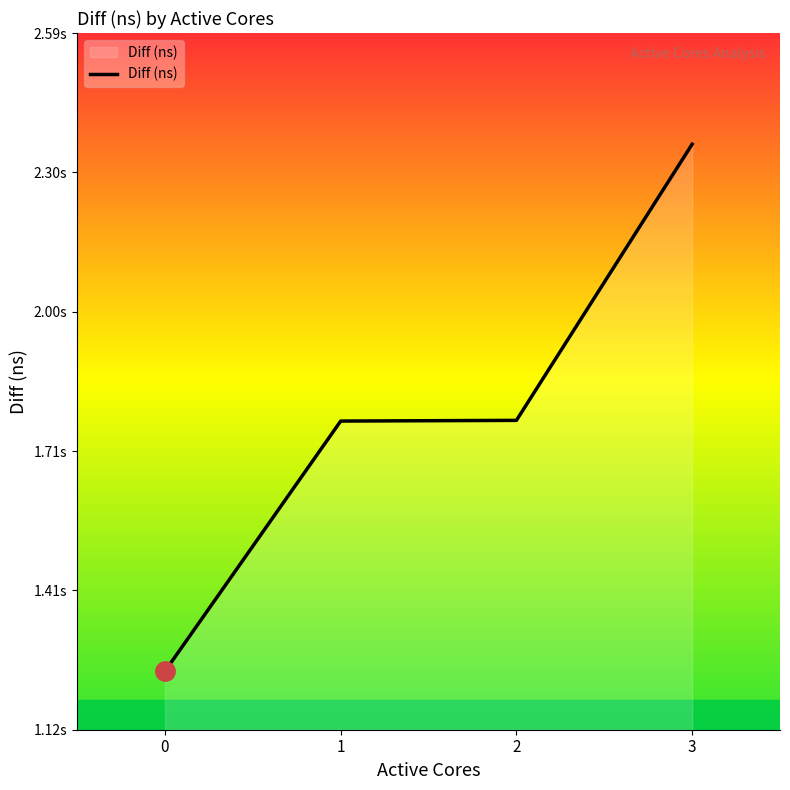

Reading right to left, what are all the values shown in this chart?

2356975252	1771545358	1770073880	1239739782